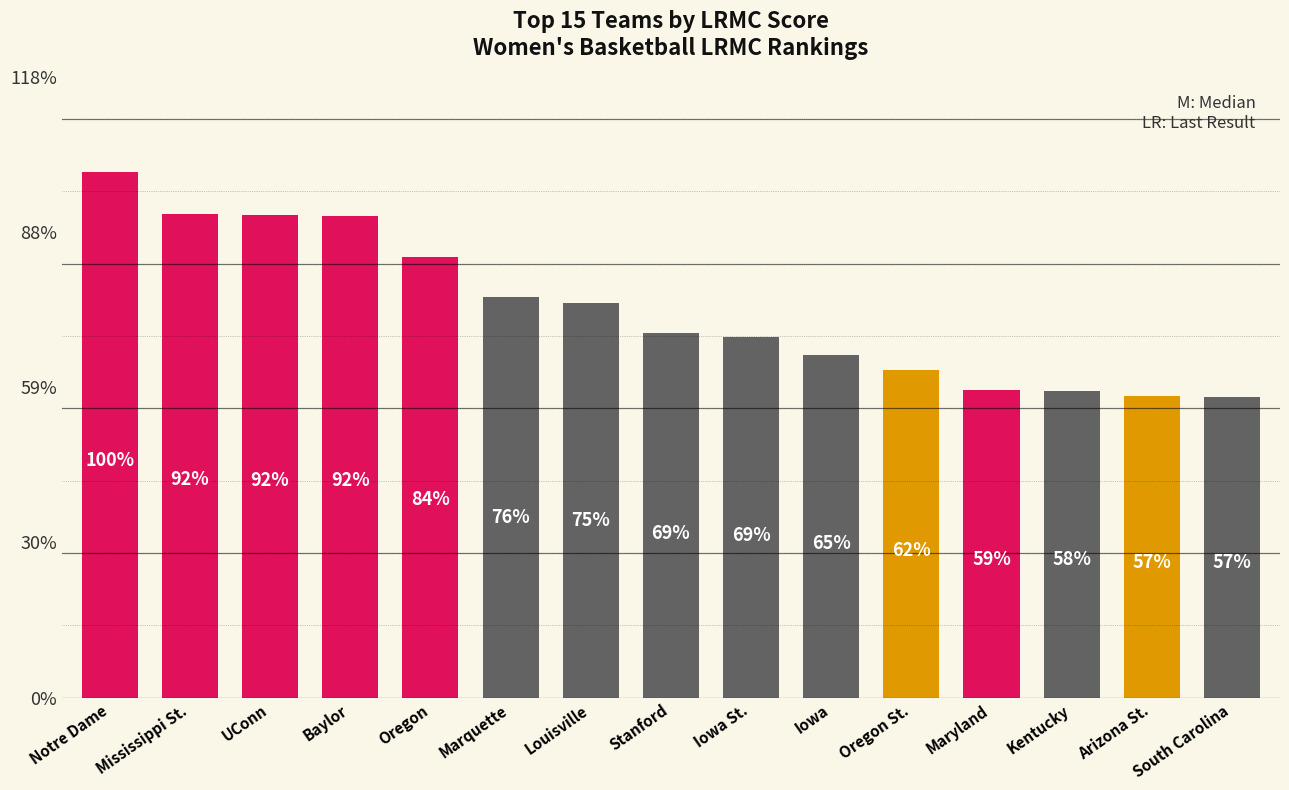

List the labels in order of value, largest first.

Notre Dame, Mississippi St., UConn, Baylor, Oregon, Marquette, Louisville, Stanford, Iowa St., Iowa, Oregon St., Maryland, Kentucky, Arizona St., South Carolina